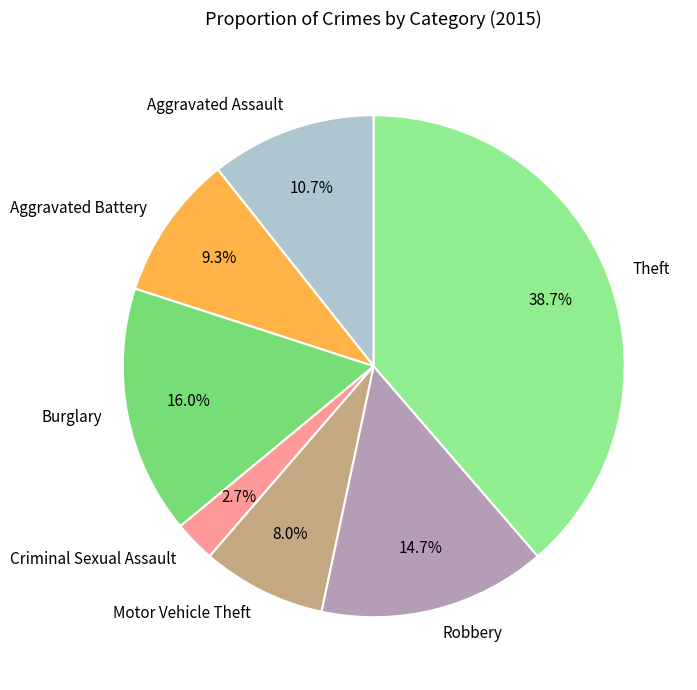

Which has a higher value, Burglary or Aggravated Battery?

Burglary